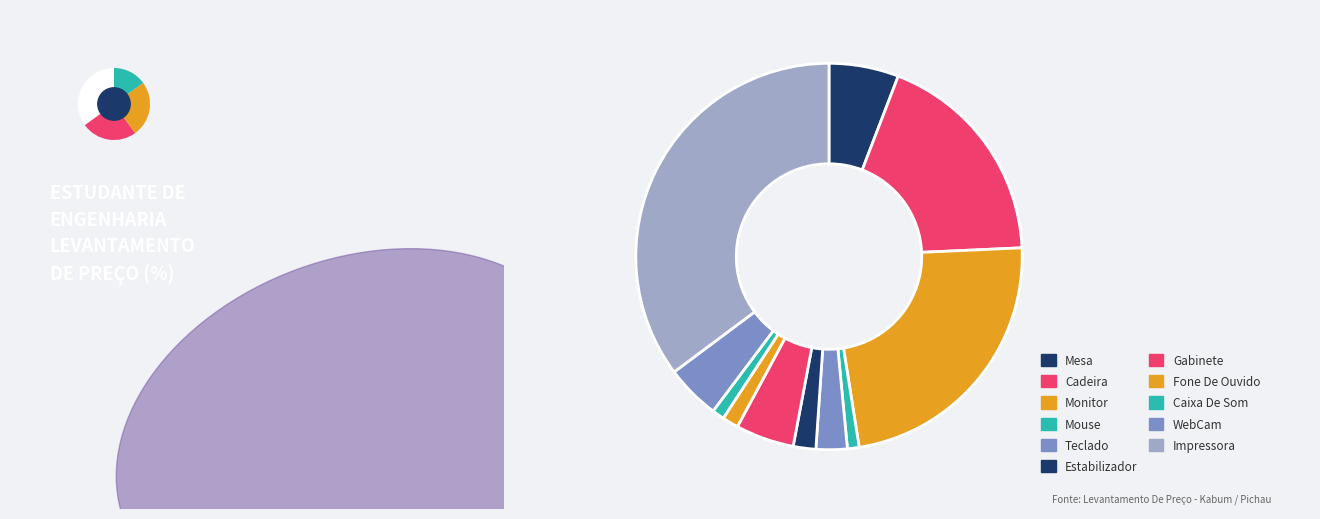

Rank the categories by value from highest to lowest.

Impressora, Monitor, Cadeira, Mesa, Gabinete, WebCam, Teclado, Estabilizador, Fone De Ouvido, Caixa De Som, Mouse